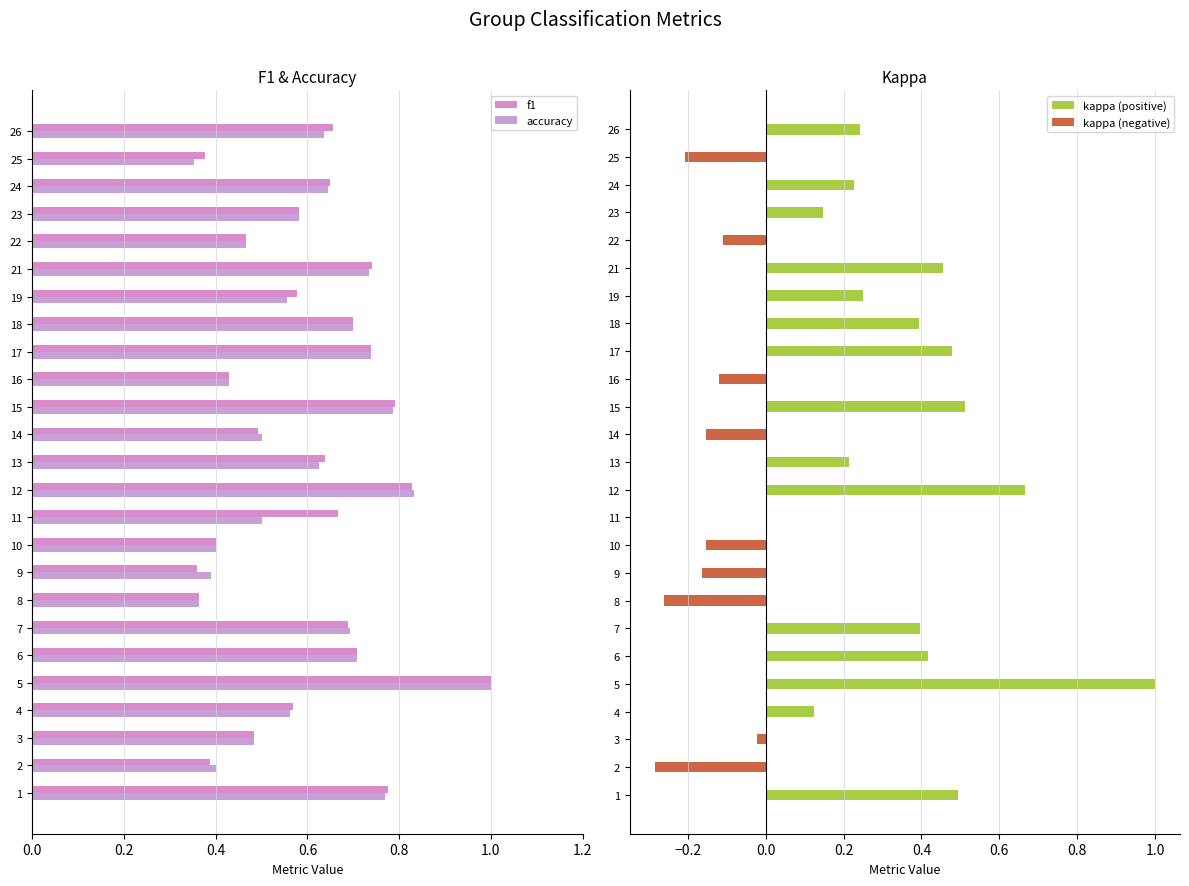

What is the value of the kappa (negative) bar at the 10th from the left?

-0.2